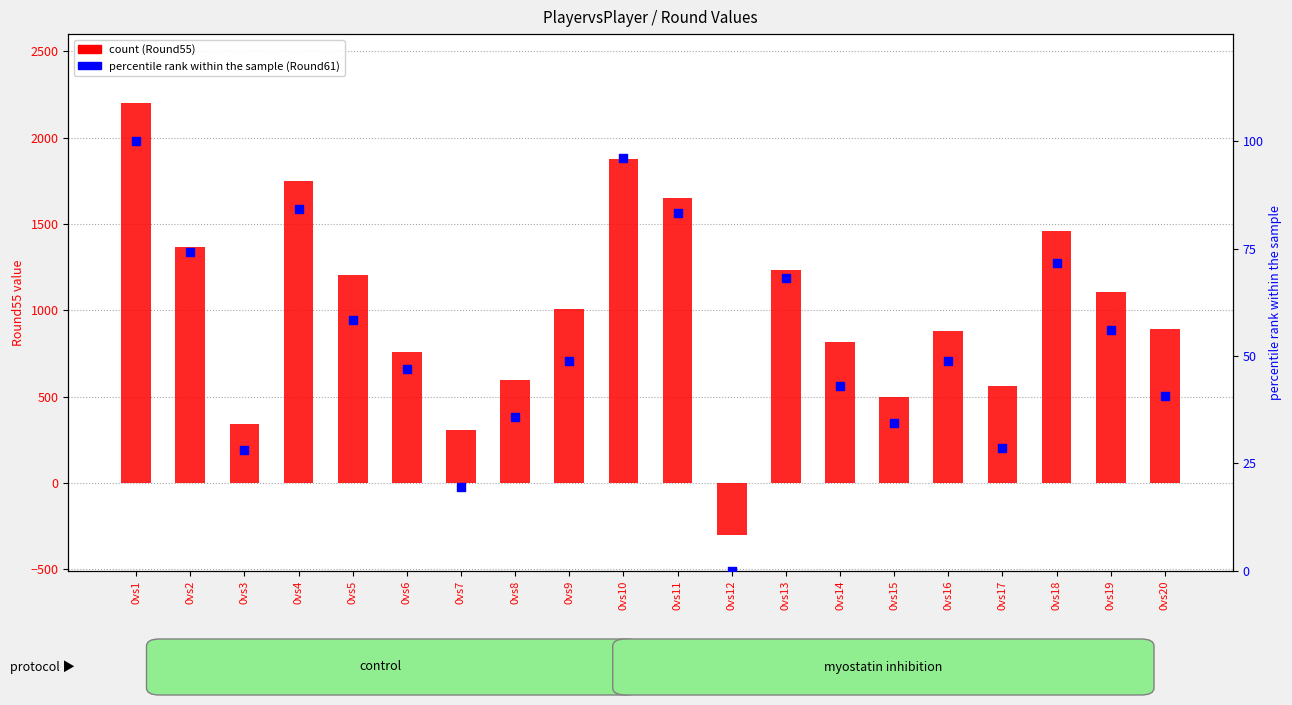

Which series reaches the maximum Y coordinate?

Round55 (count)